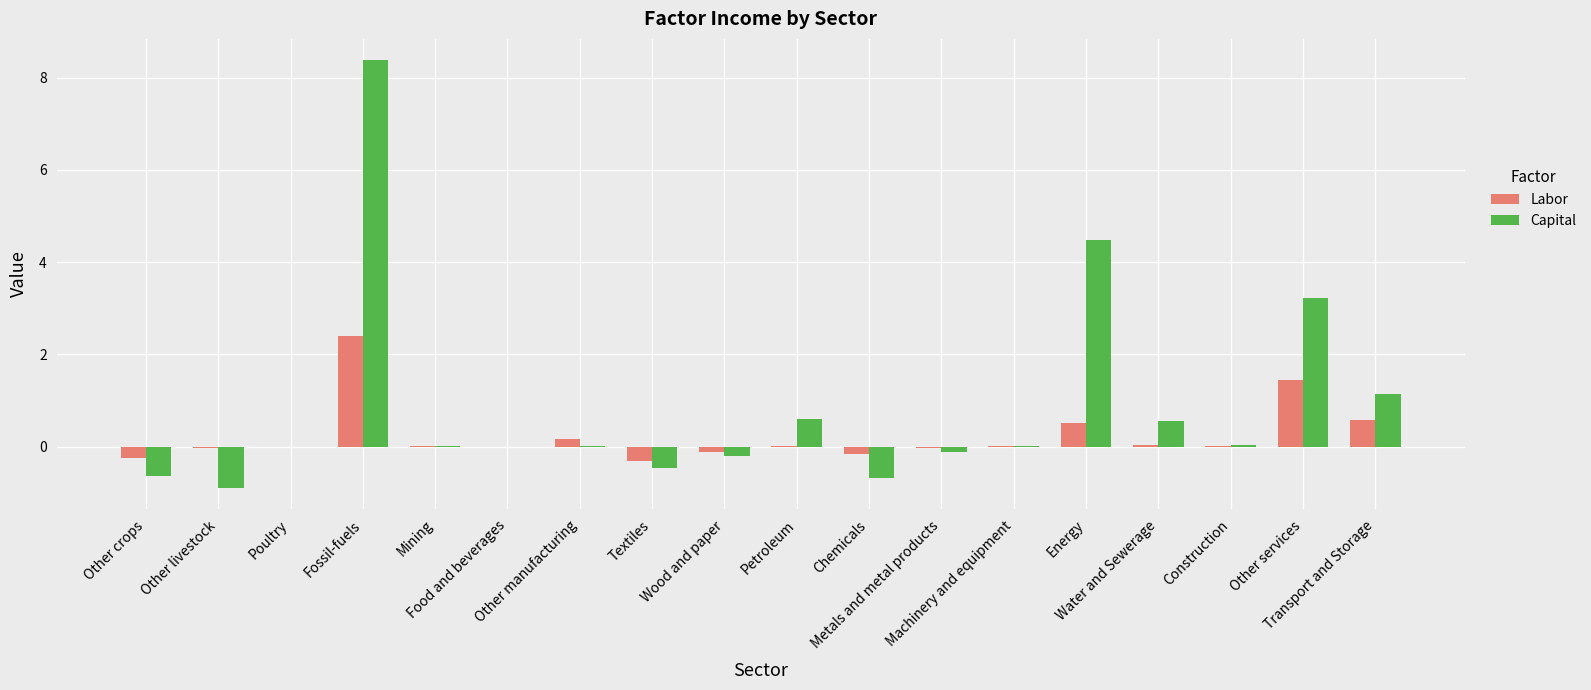

Which series changed the most between Poultry and Wood and paper?

Capital